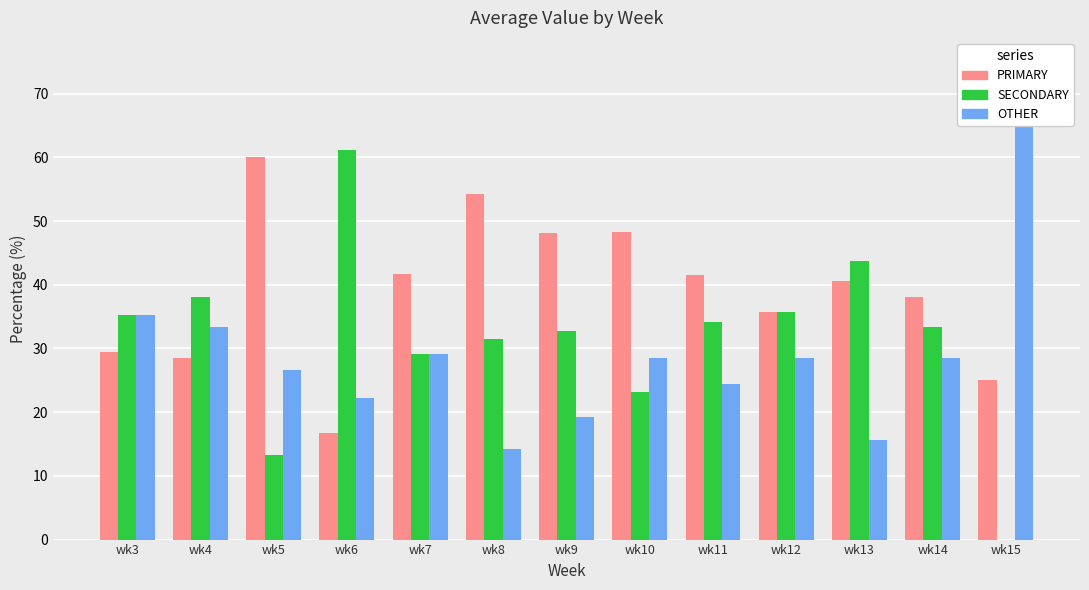

Reading left to right, extract all data points from this chart.

PRIMARY: 29.4	28.6	60.0	16.7	41.7	54.3	48.1	48.2	41.5	35.7	40.6	38.1	25.0
SECONDARY: 35.3	38.1	13.3	61.1	29.2	31.4	32.7	23.2	34.1	35.7	43.8	33.3	0.0
OTHER: 35.3	33.3	26.7	22.2	29.2	14.3	19.2	28.6	24.4	28.6	15.6	28.6	75.0